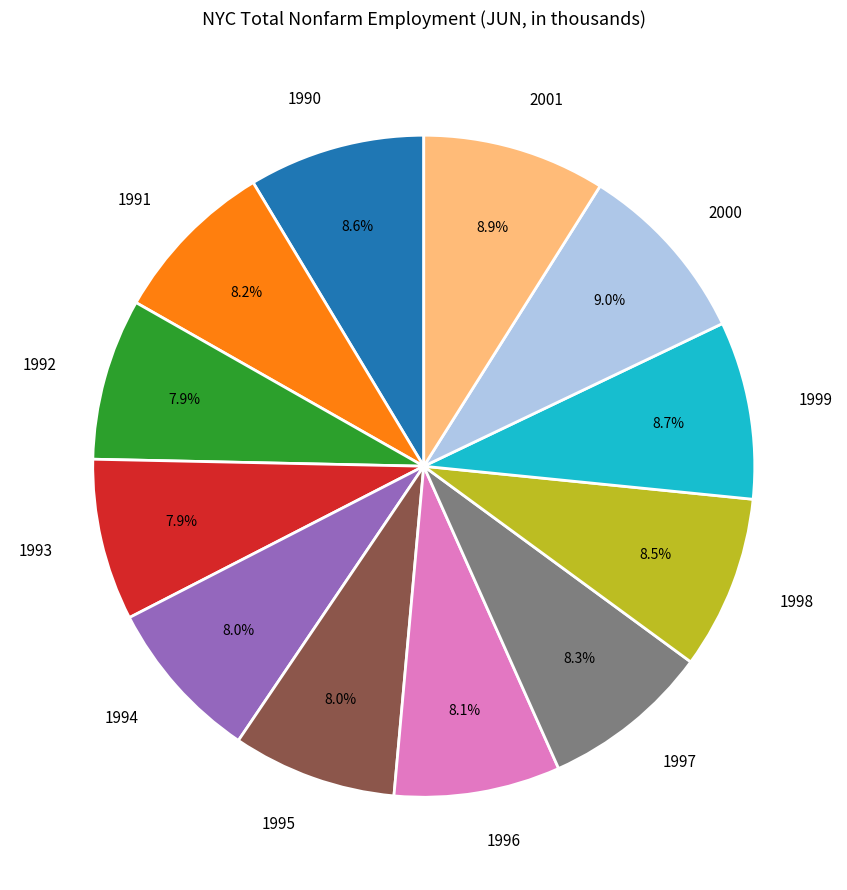

The 2001 slice represents 4% of the pie. True or false?

False